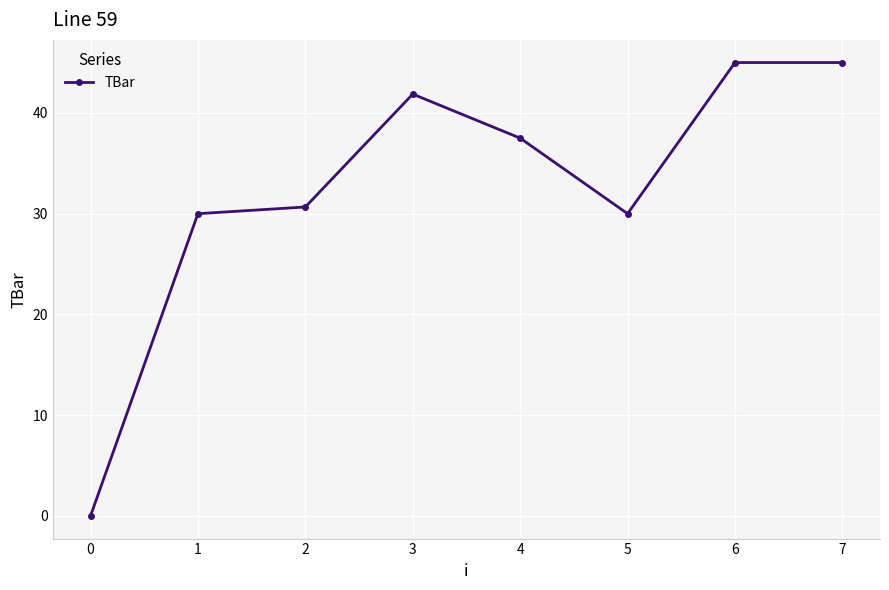

How many lines are shown in the chart?

1